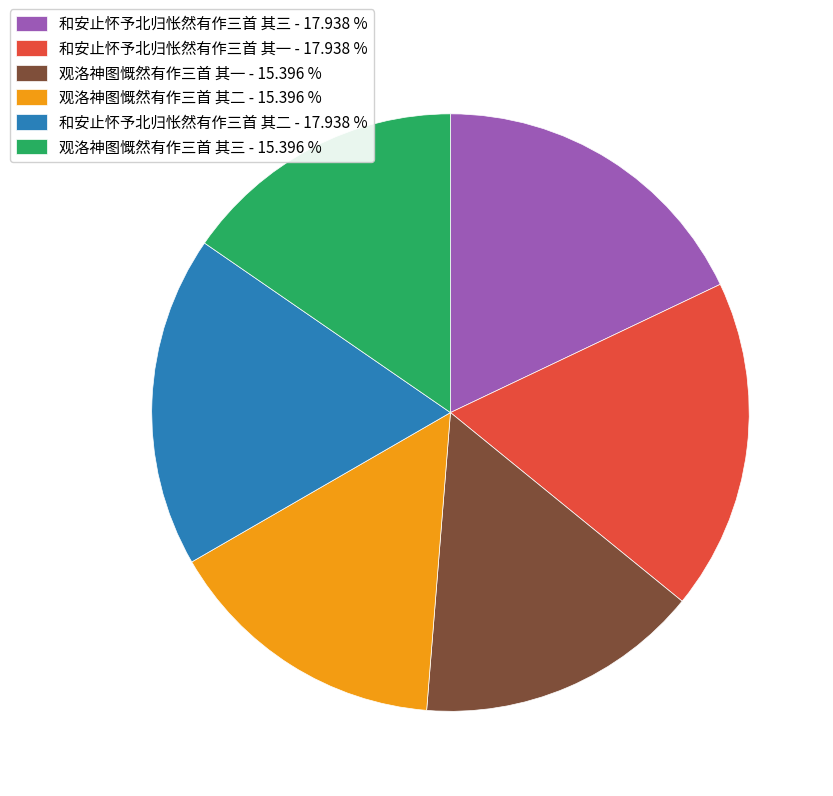

Is the sum of 和安止怀予北归怅然有作三首 其一 and 观洛神图慨然有作三首 其一 greater than half?

No